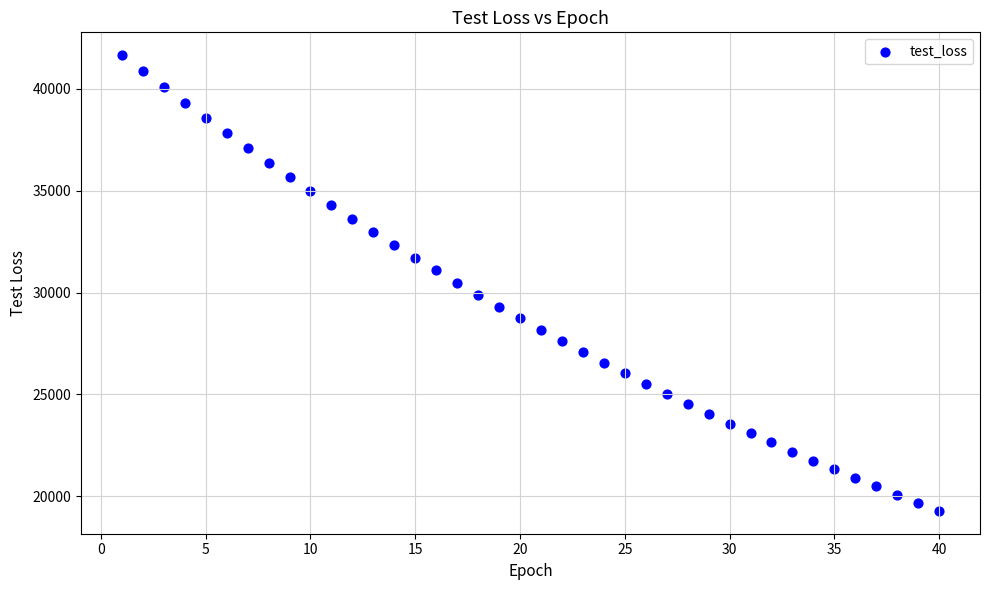

What is the range of Y values (max minus min)?

22375.5